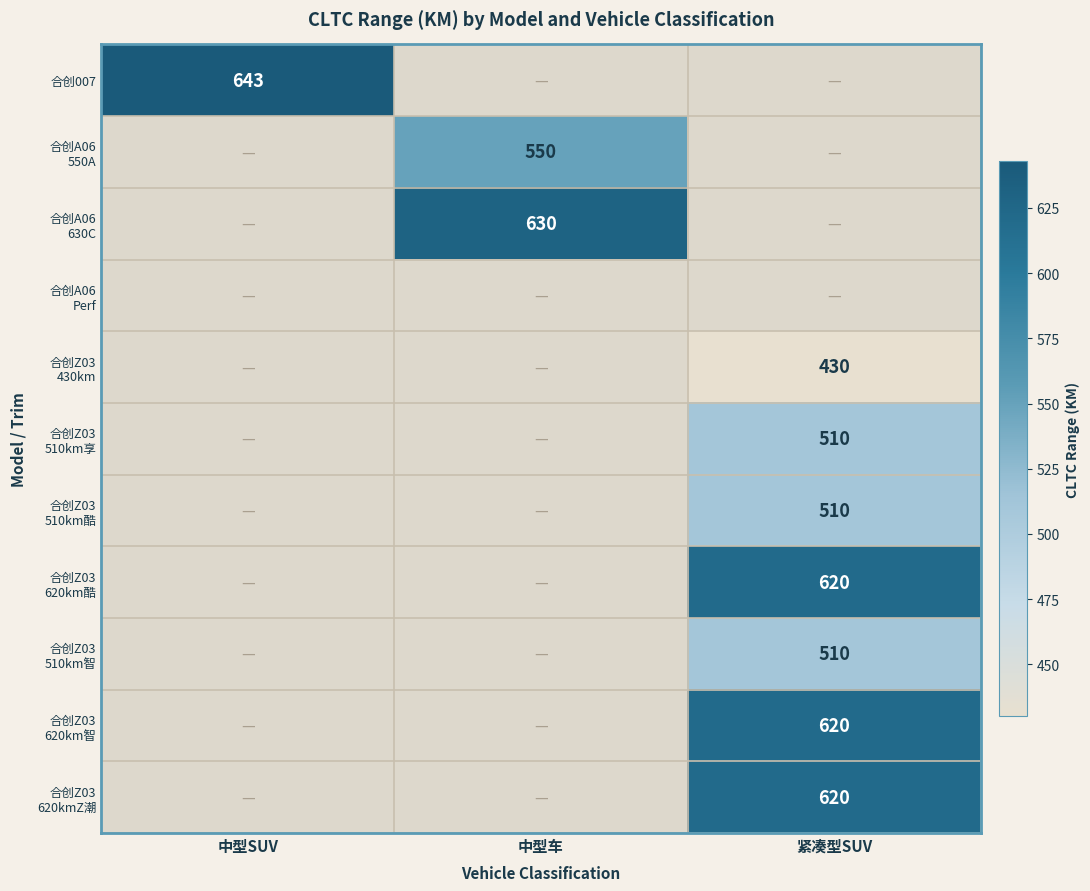

What is the approximate value of 合创Z03 430km at 紧凑型SUV?

430